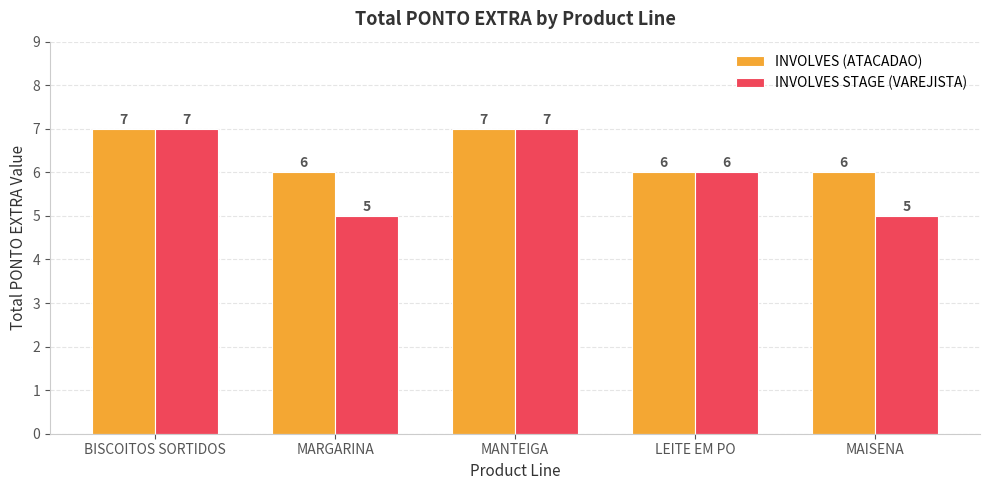

Are the bars grouped side by side (vs. stacked)?

Yes